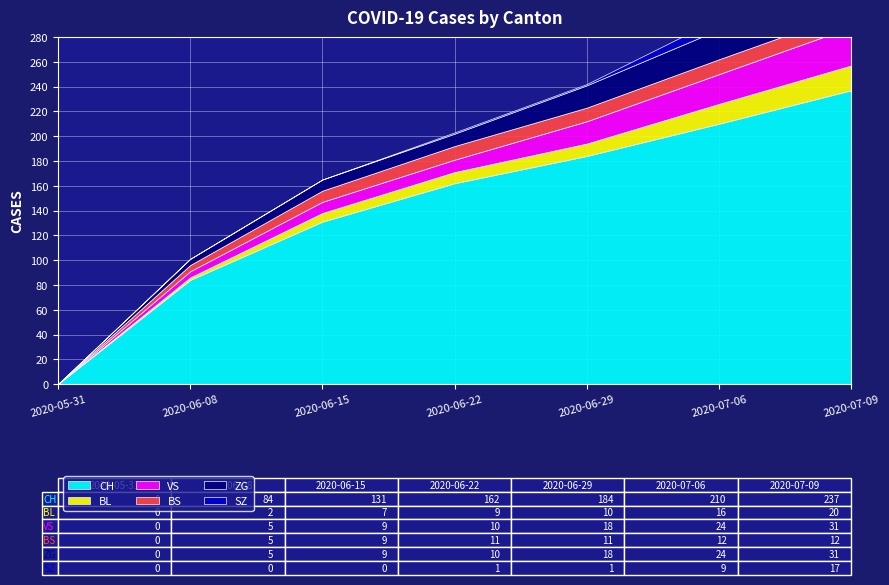

What is the maximum value shown in the chart?

237